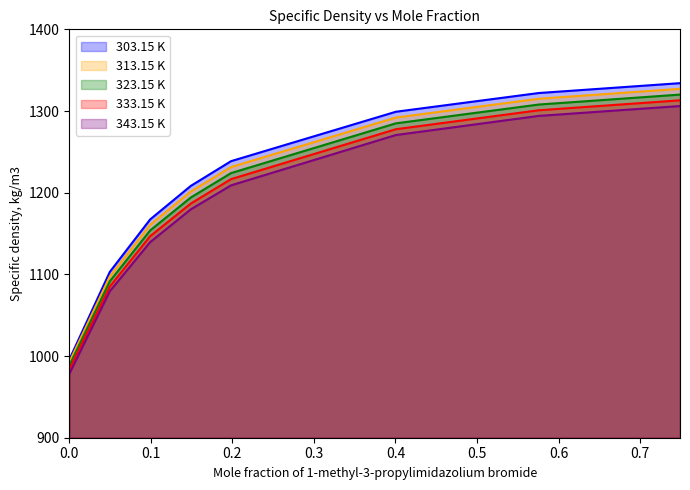

Does the chart have visible grid lines?

No